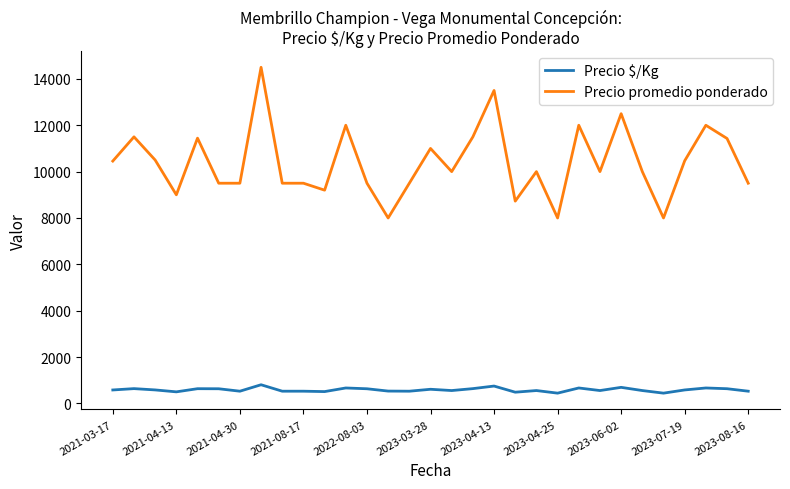

True or false: Precio $/Kg and Precio promedio ponderado cross at least once.

False